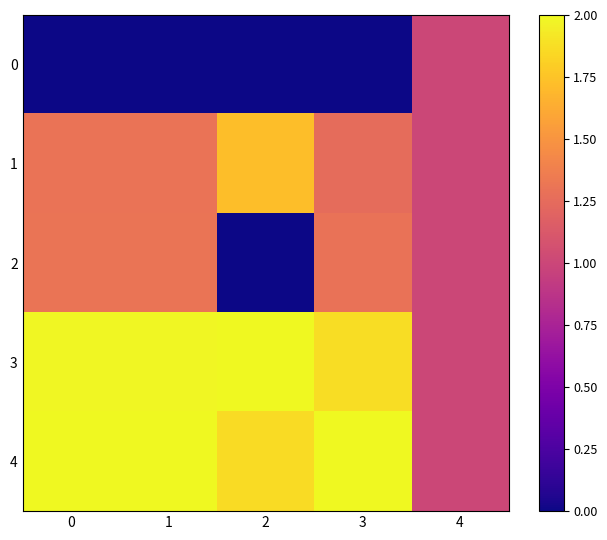

List the series in order of their peak value, lowest first.

0, 2, 1, 3, 4